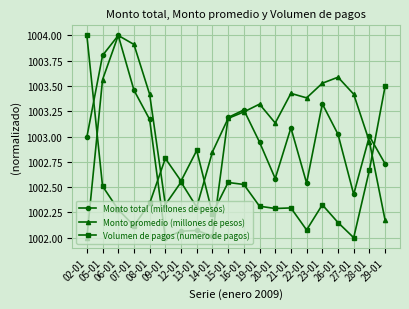

List the series in order of their overall mean, lowest first.

Volumen de pagos (numero de pagos), Monto total (millones de pesos), Monto promedio (millones de pesos)